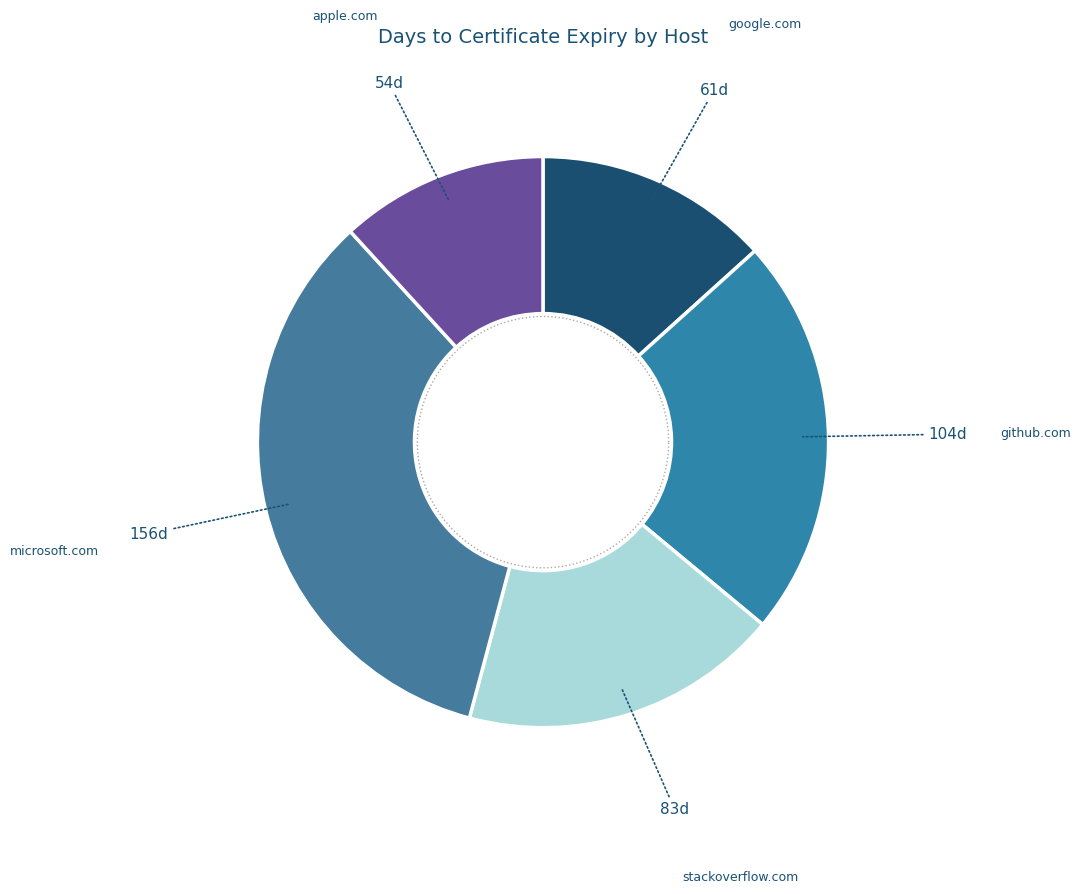

Which category has the biggest portion of the pie?

microsoft.com